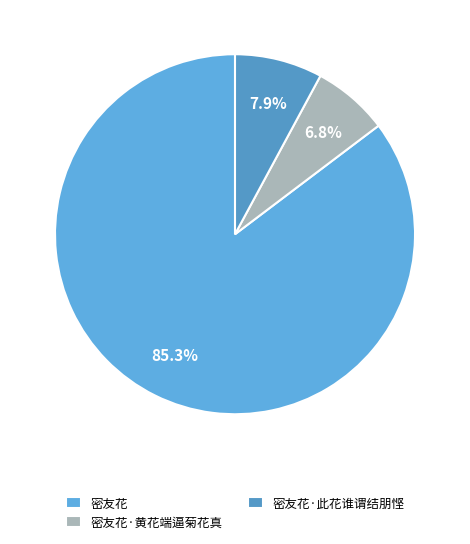

Rank the categories by value from lowest to highest.

密友花·黄花端逼菊花真, 密友花·此花谁谓结朋悭, 密友花